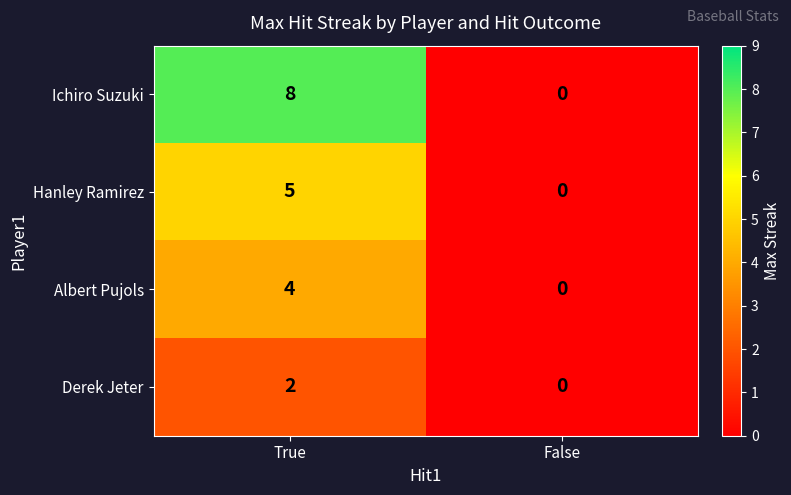

Rank the series by their maximum value, from highest to lowest.

Ichiro Suzuki, Hanley Ramirez, Albert Pujols, Derek Jeter